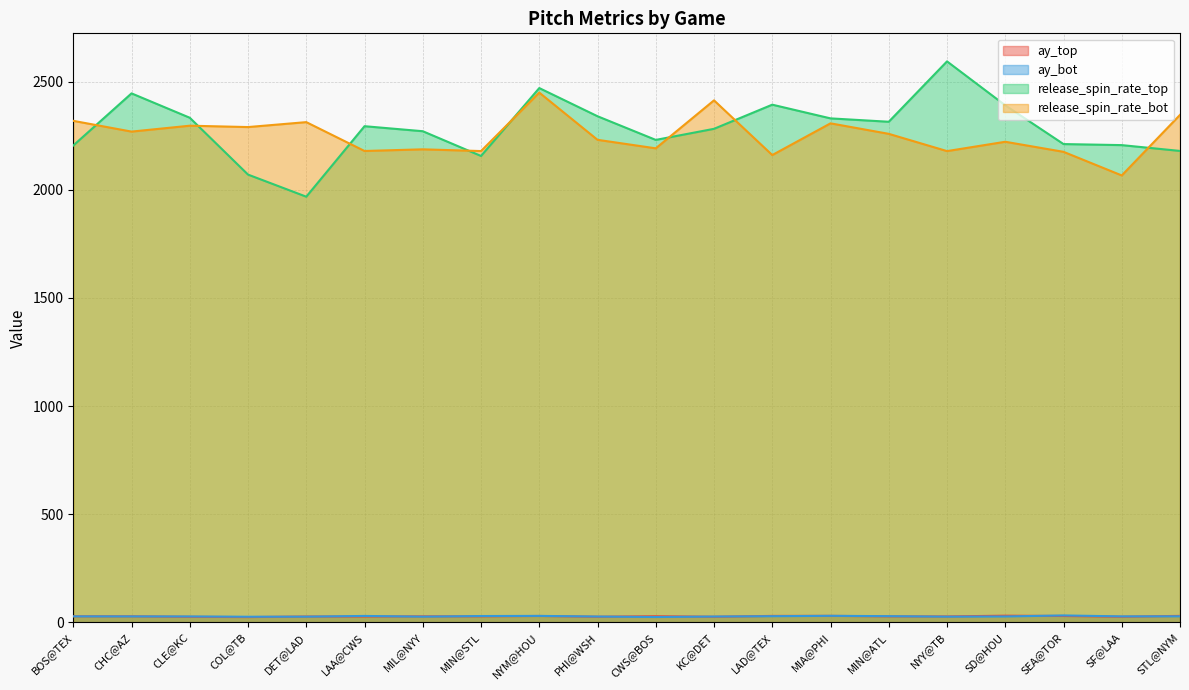

True or false: ay_top and release_spin_rate_top cross at least once.

False